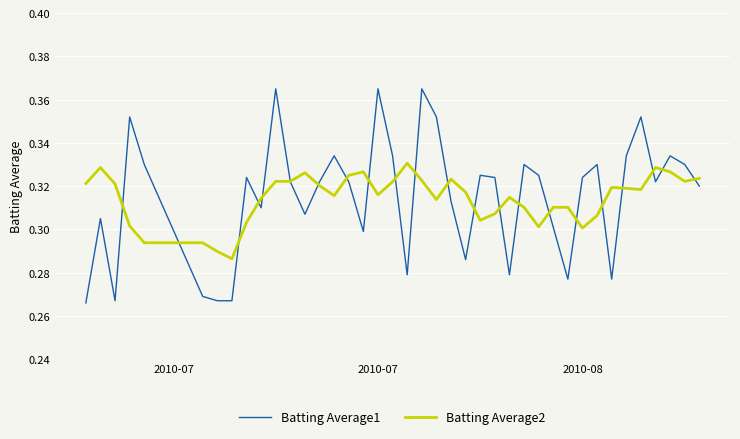

How many lines are shown in the chart?

2